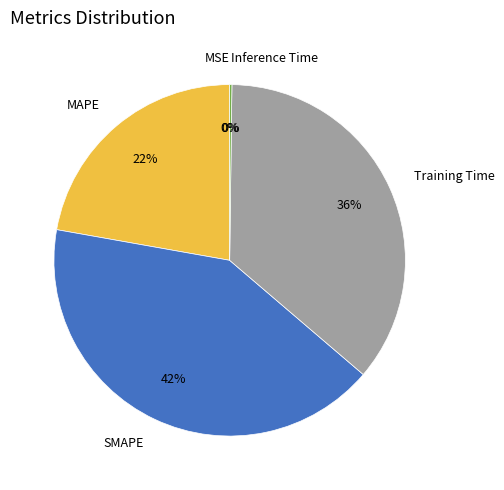

To the nearest percent, what percentage of the pie is MAPE?

22%